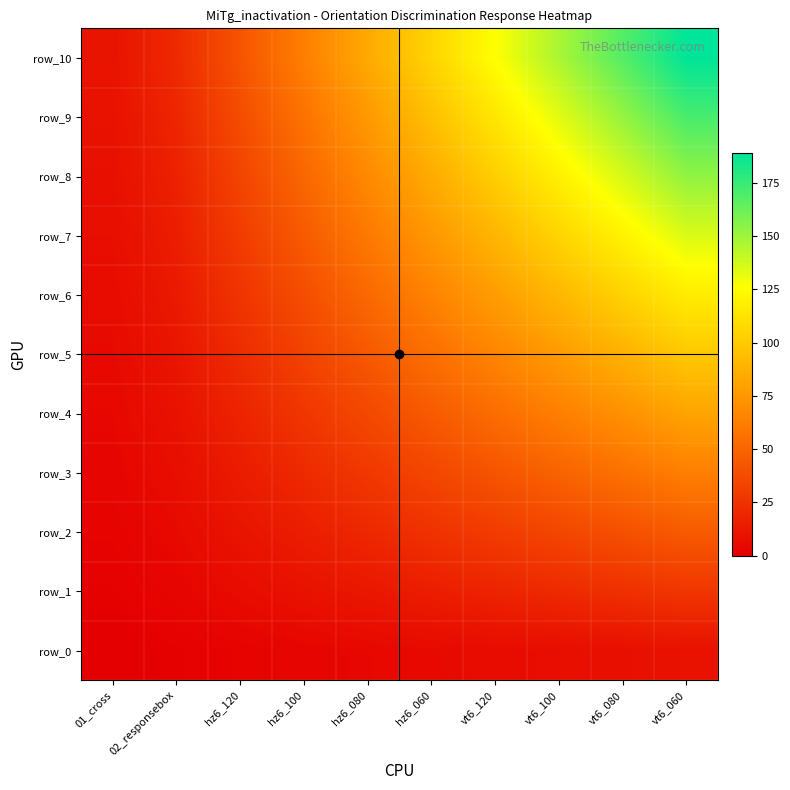

Read the row_2 value at vt6_120.

30